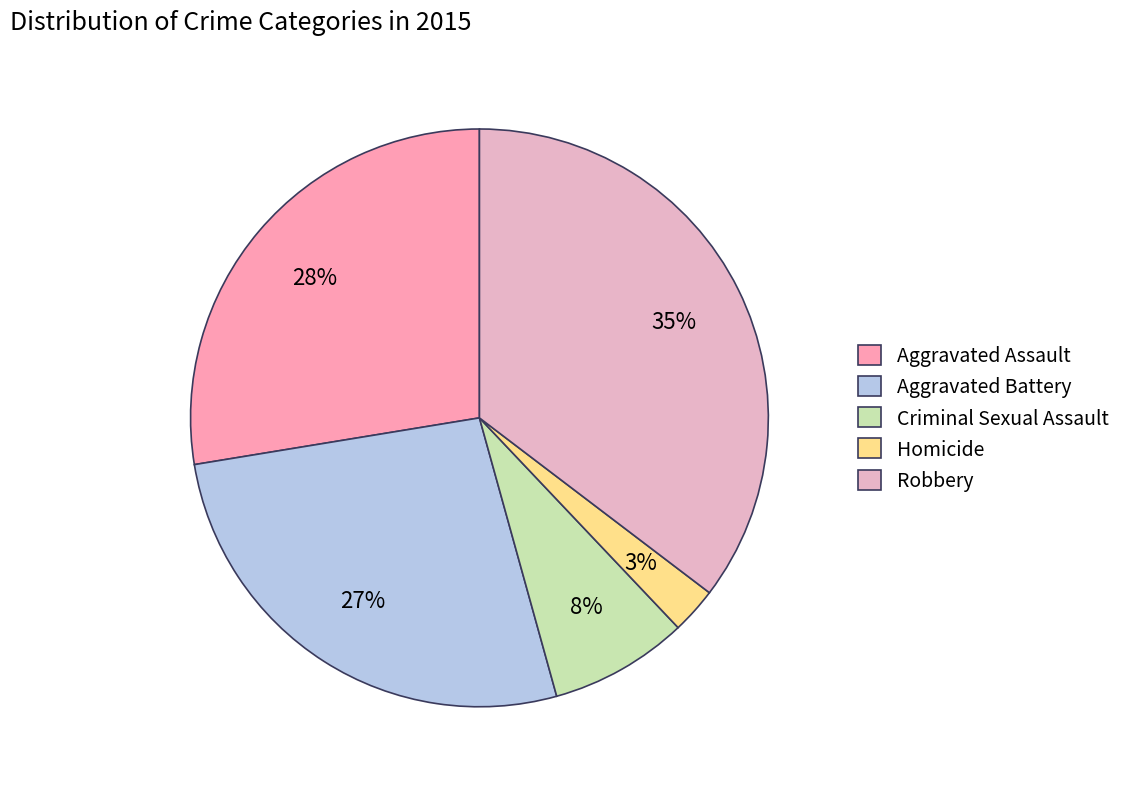

Approximately how many times larger is the value at Homicide compared to Aggravated Battery?

0.1